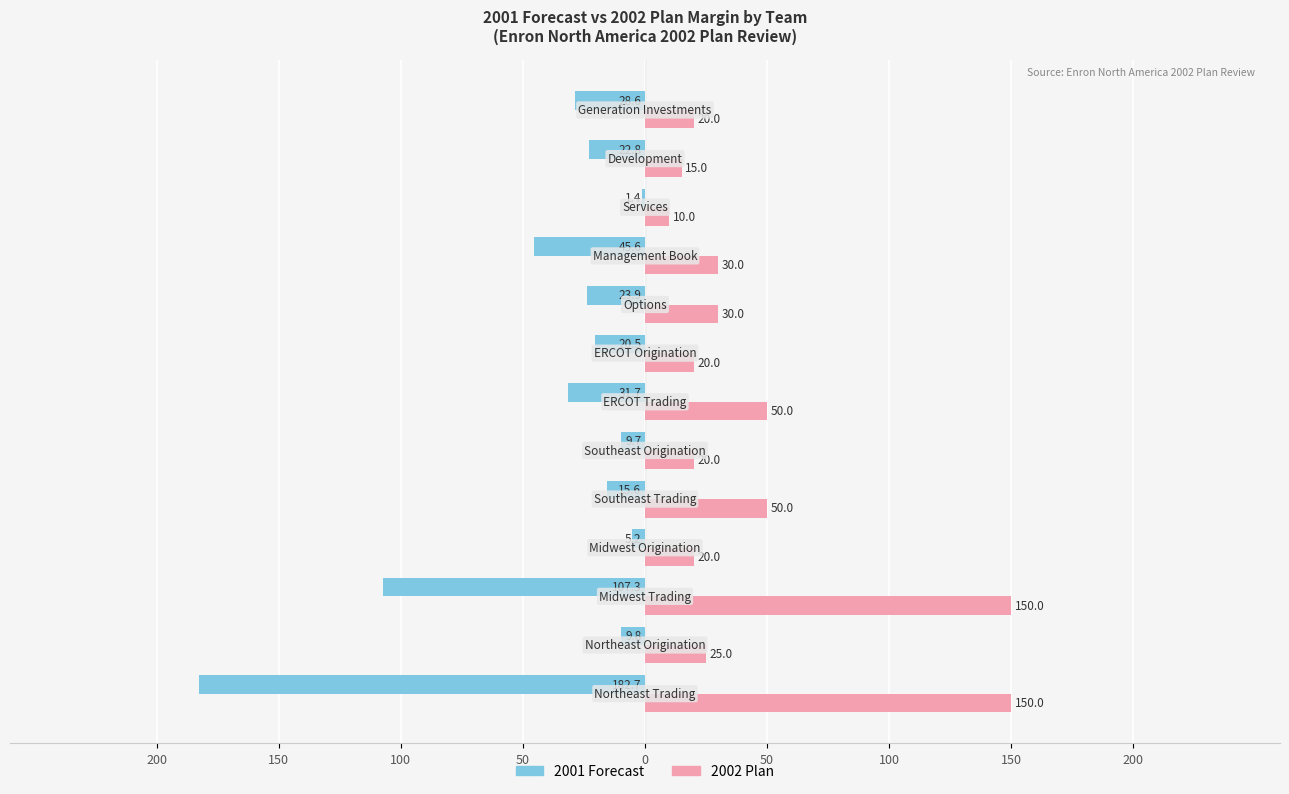

What are all the series names shown in the legend?

2001 Forecast, 2002 Plan